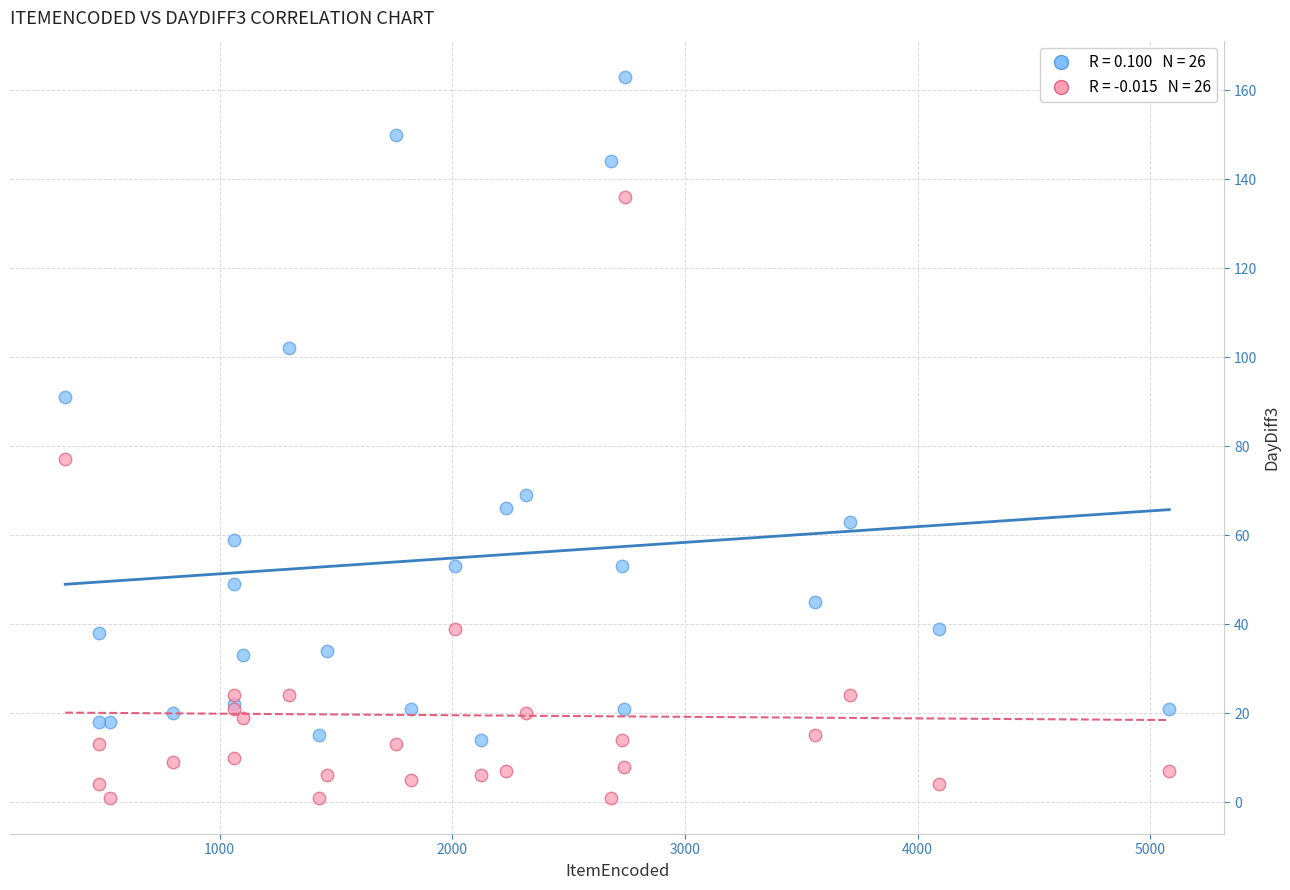

Across all series, what Y value is closest to 82?

77